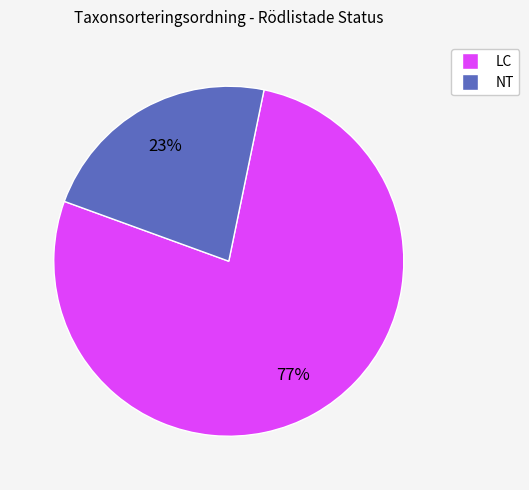

To the nearest percent, what is the average slice percentage?

50%